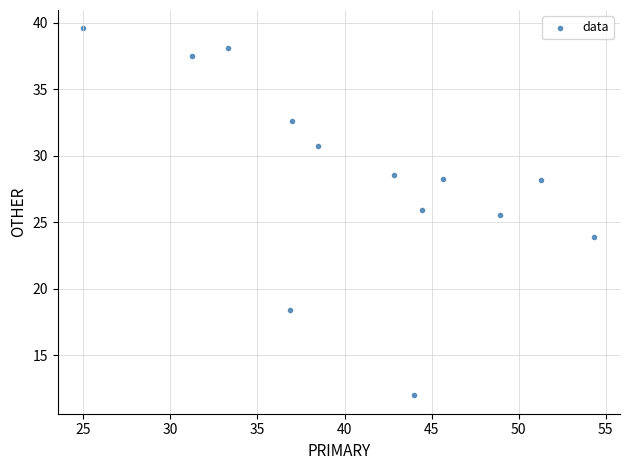

What Y value in the scatter plot is closest to 25?

25.5